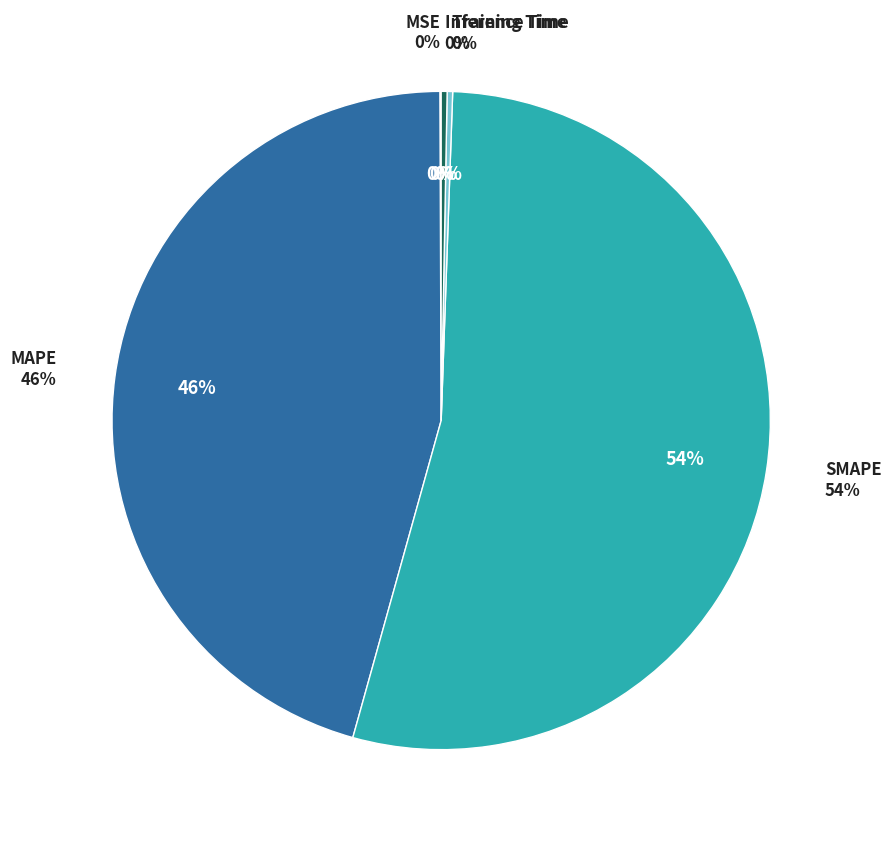

Does Training Time represent more than half of the total?

No